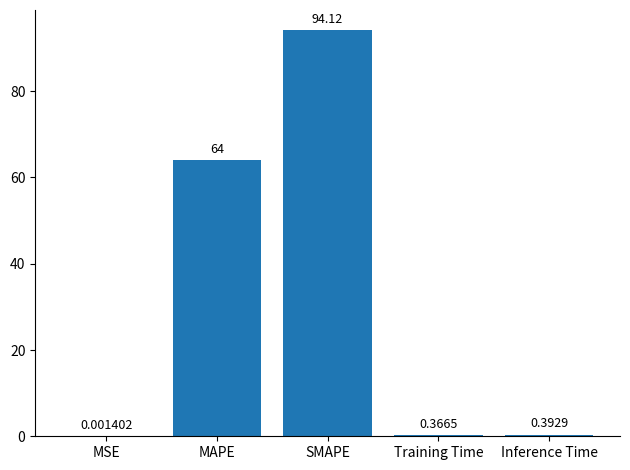

At which label is the value closest to 47?

MAPE